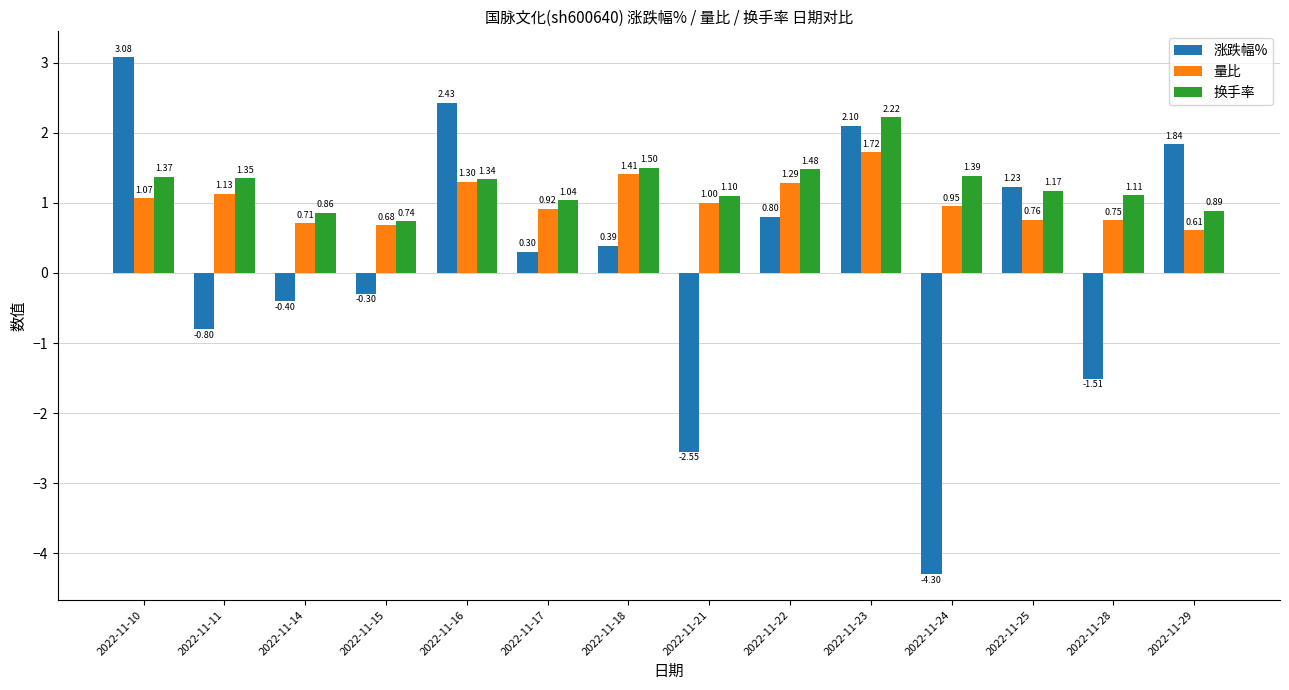

How many distinct data groups are displayed?

3